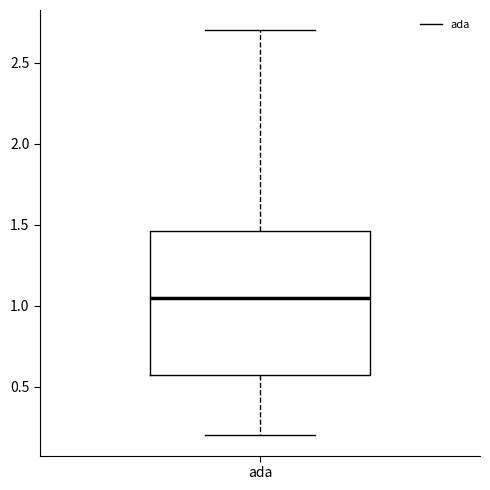

Where does the median line of the box for ada sit on the y-axis? The values are not printed on the chart, so give them approximately, as read against the axis.

1.05